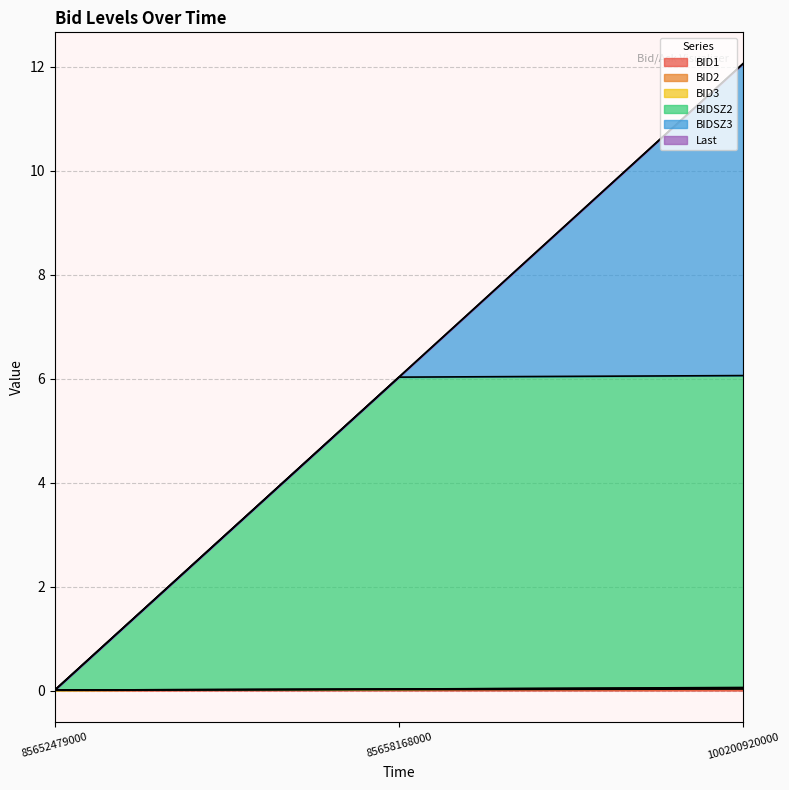

How many lines are shown in the chart?

6